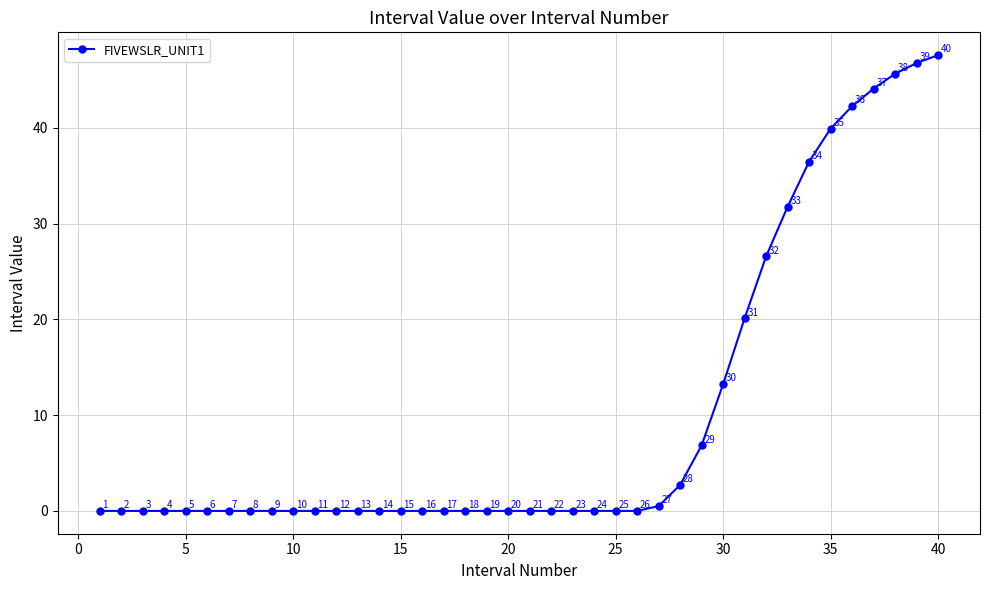

What is the maximum value shown in the chart?

47.6